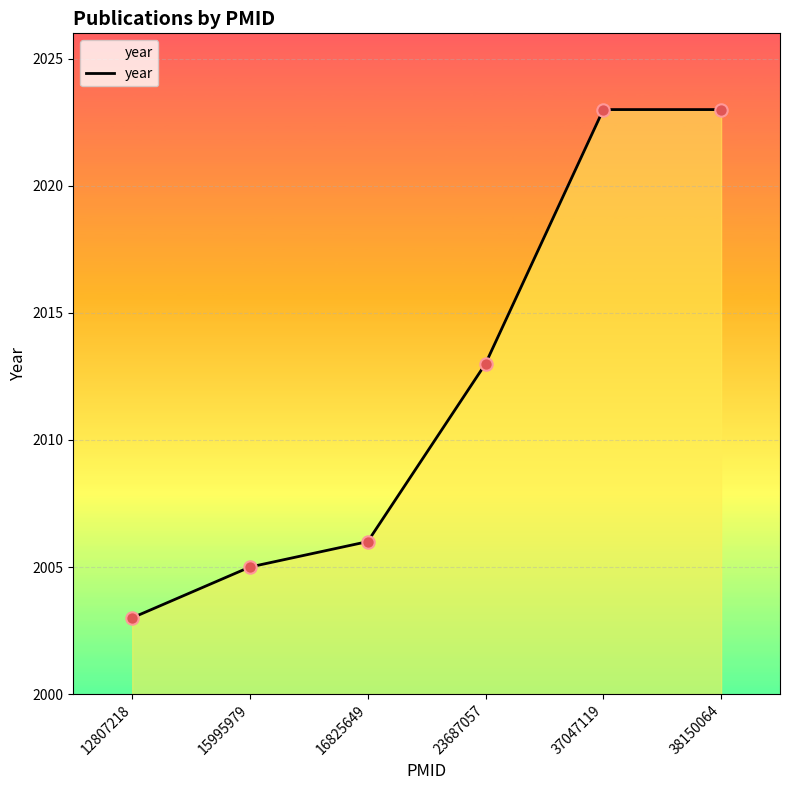

What is the ratio of the value at 38150064 to the value at 16825649?

1.0